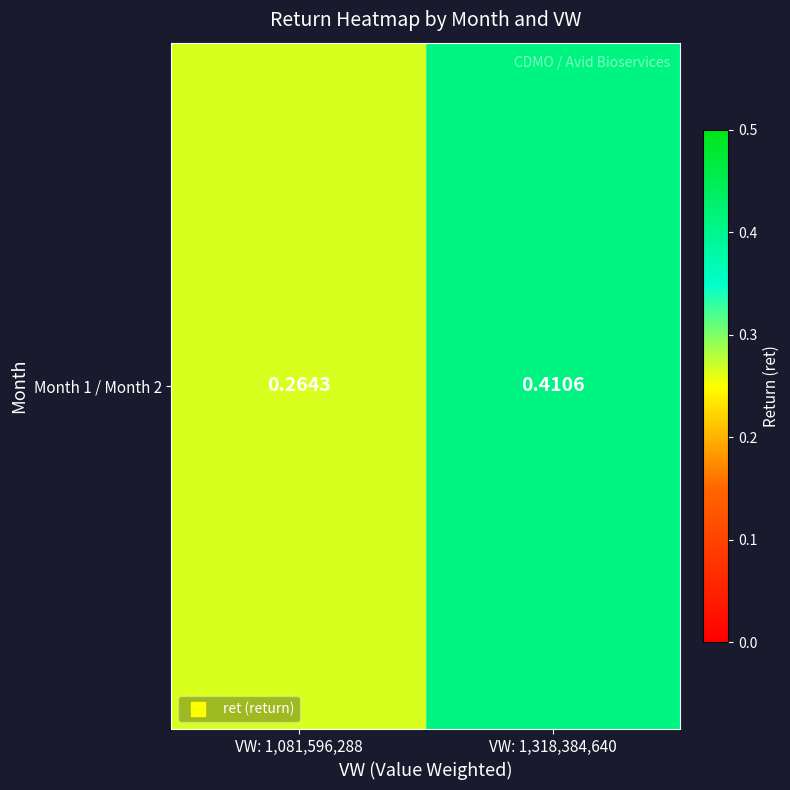

True or false: the data shows 0.3 at VW: 1,081,596,288.

True